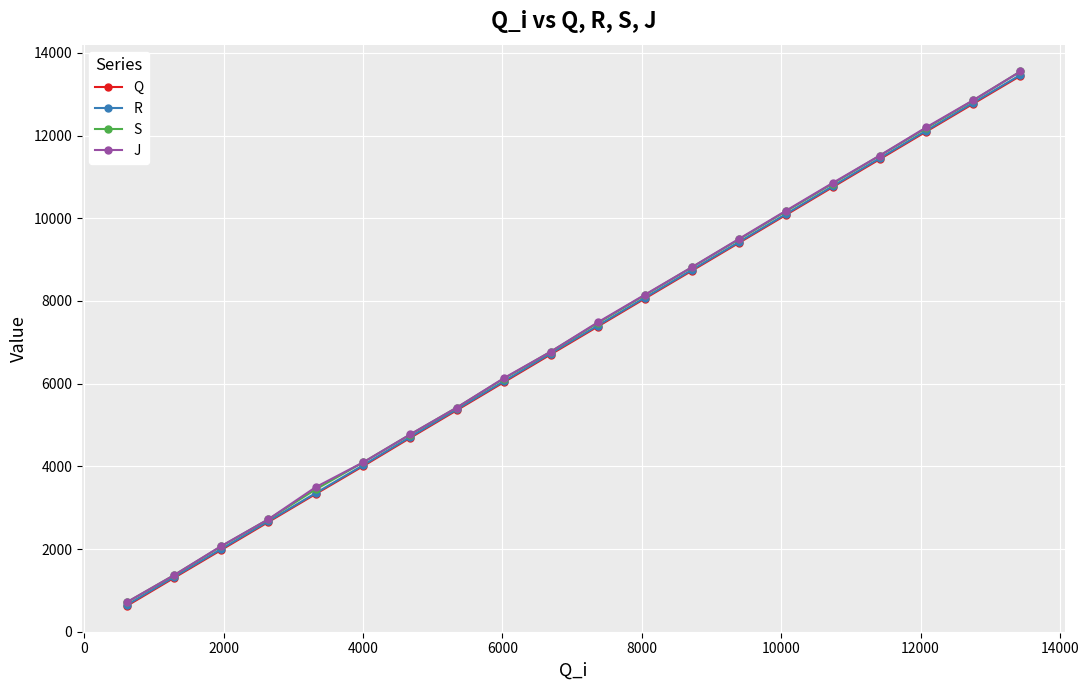

True or false: R and Q intersect in this chart.

False